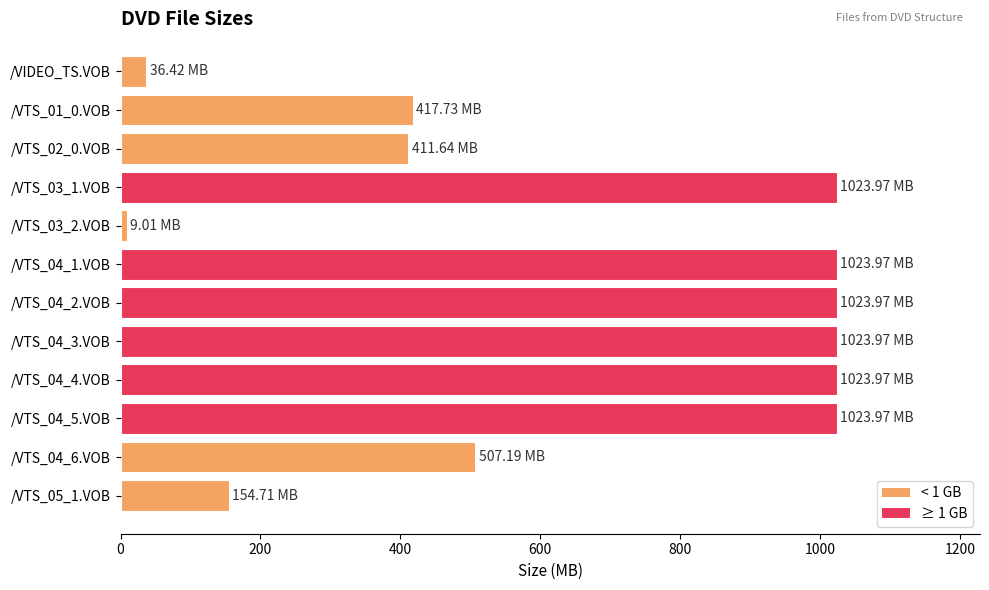

What is the sum of all values?

7680.5